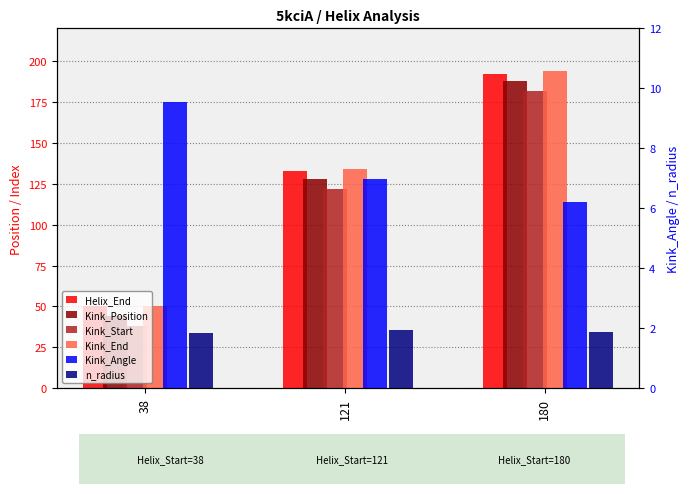

At which label does Kink_Start first exceed 122?

180